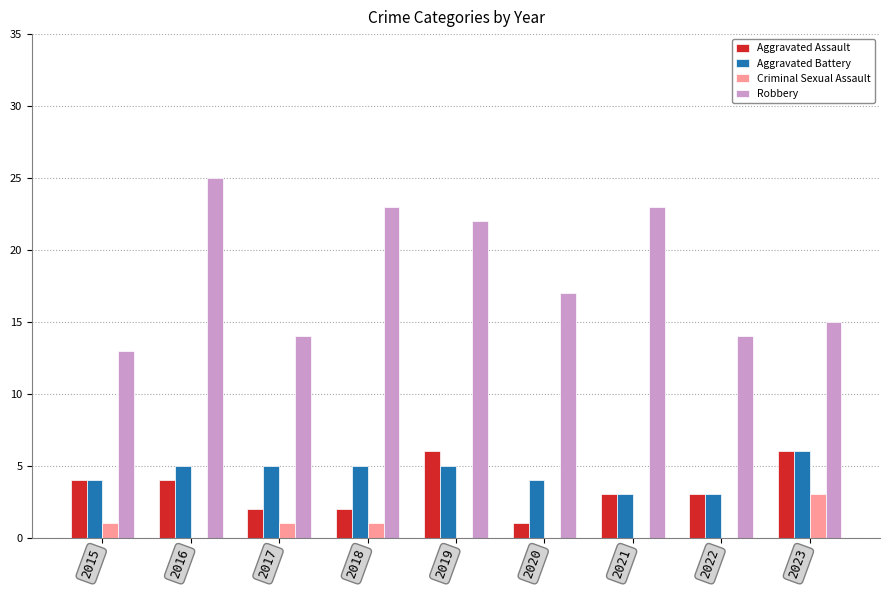

What is the sum of all Criminal Sexual Assault values?

6